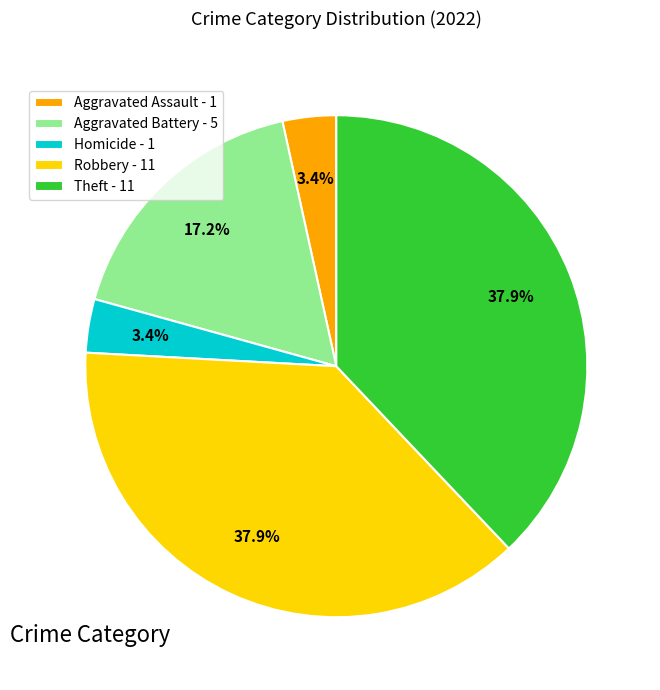

Between Aggravated Battery - 5 and Homicide - 1, which is larger?

Aggravated Battery - 5